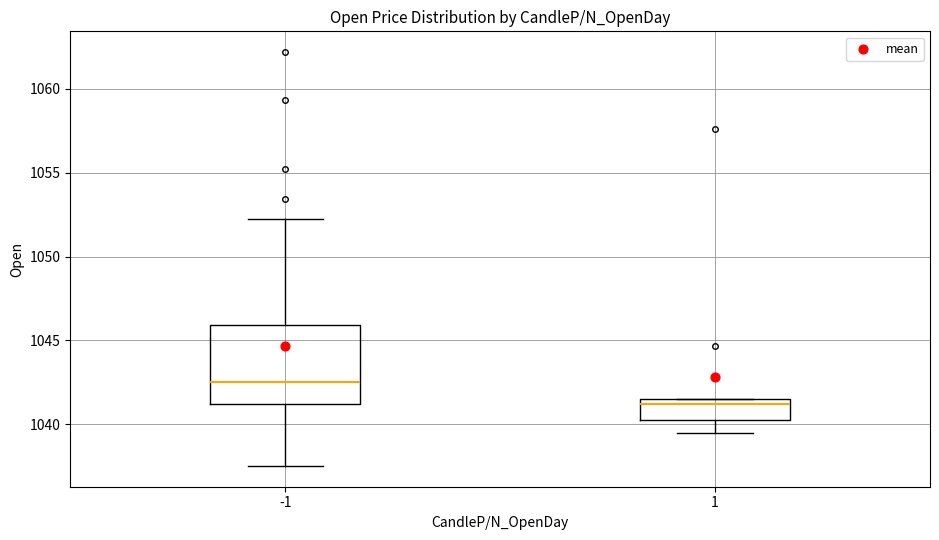

Which box has the lowest median line?

1